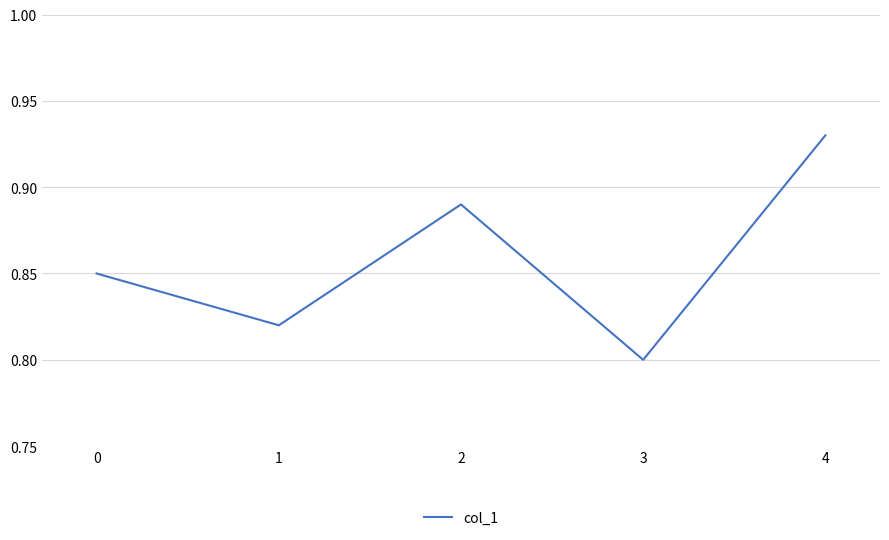

Where is the first local minimum?

1